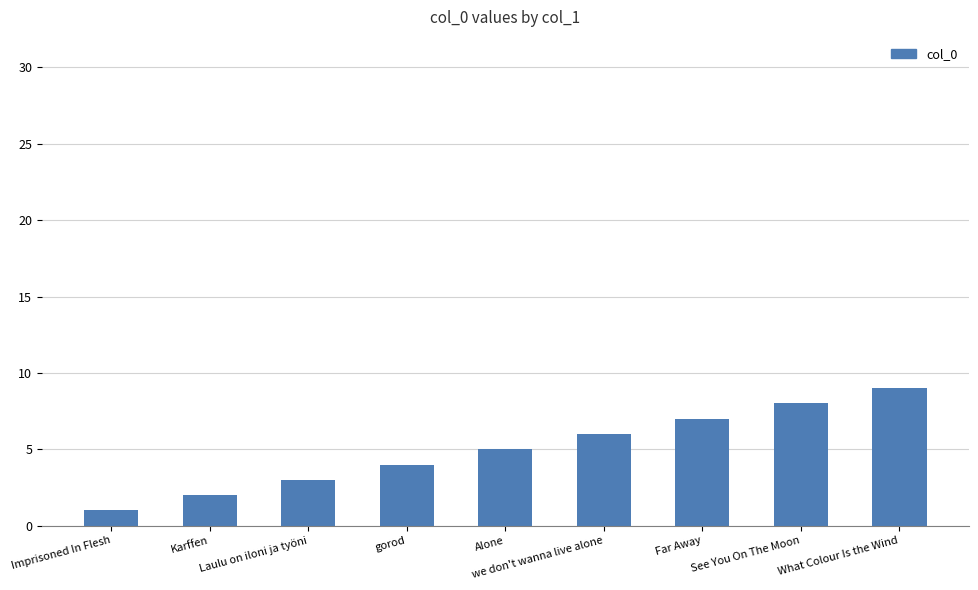

What is the label of the 1st bar from the left?

Imprisoned In Flesh